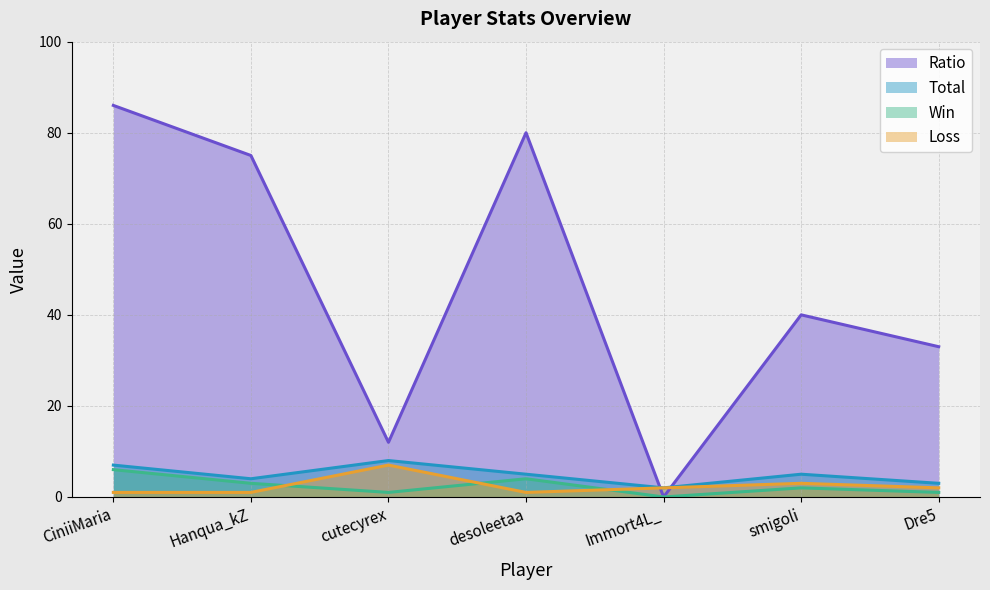

True or false: Loss and Total intersect in this chart.

False